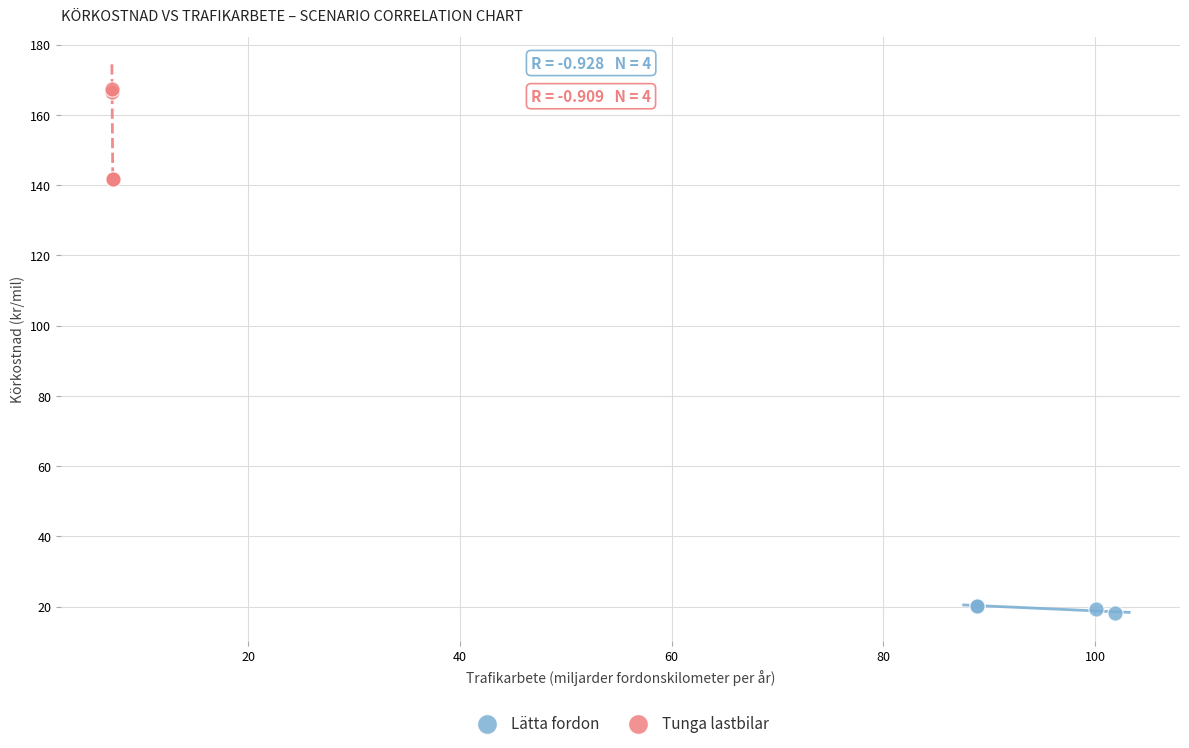

Which series has the widest spread of Y values?

Tunga lastbilar